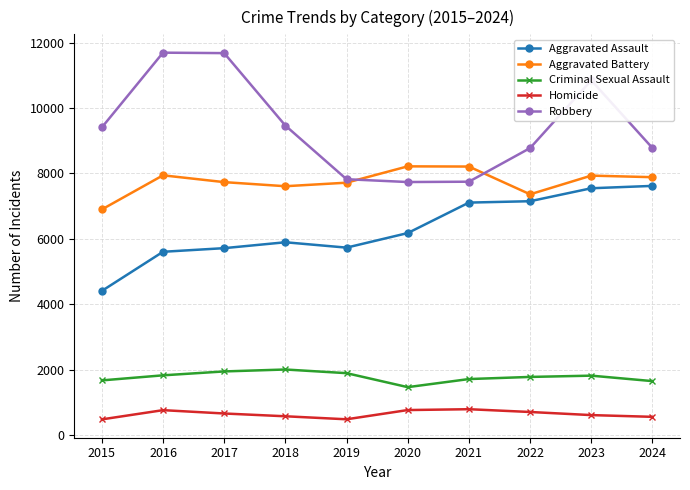

How many categories are shown in the chart?

10